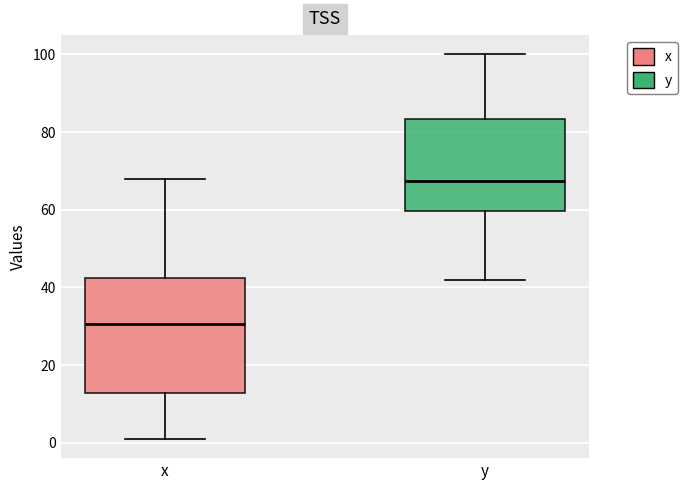

Where is the upper edge of the box for y on the y-axis? The values are not printed on the chart, so give them approximately, as read against the axis.

84